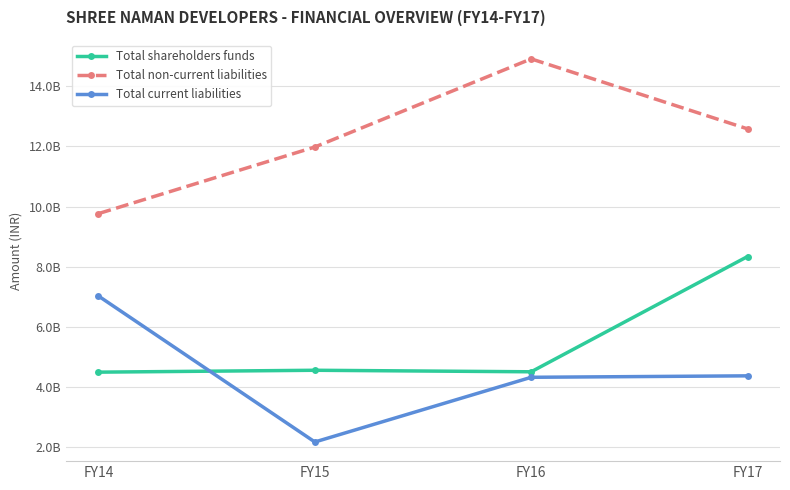

Is the value of Total non-current liabilities at FY14 greater than the value of Total shareholders funds at FY15?

Yes